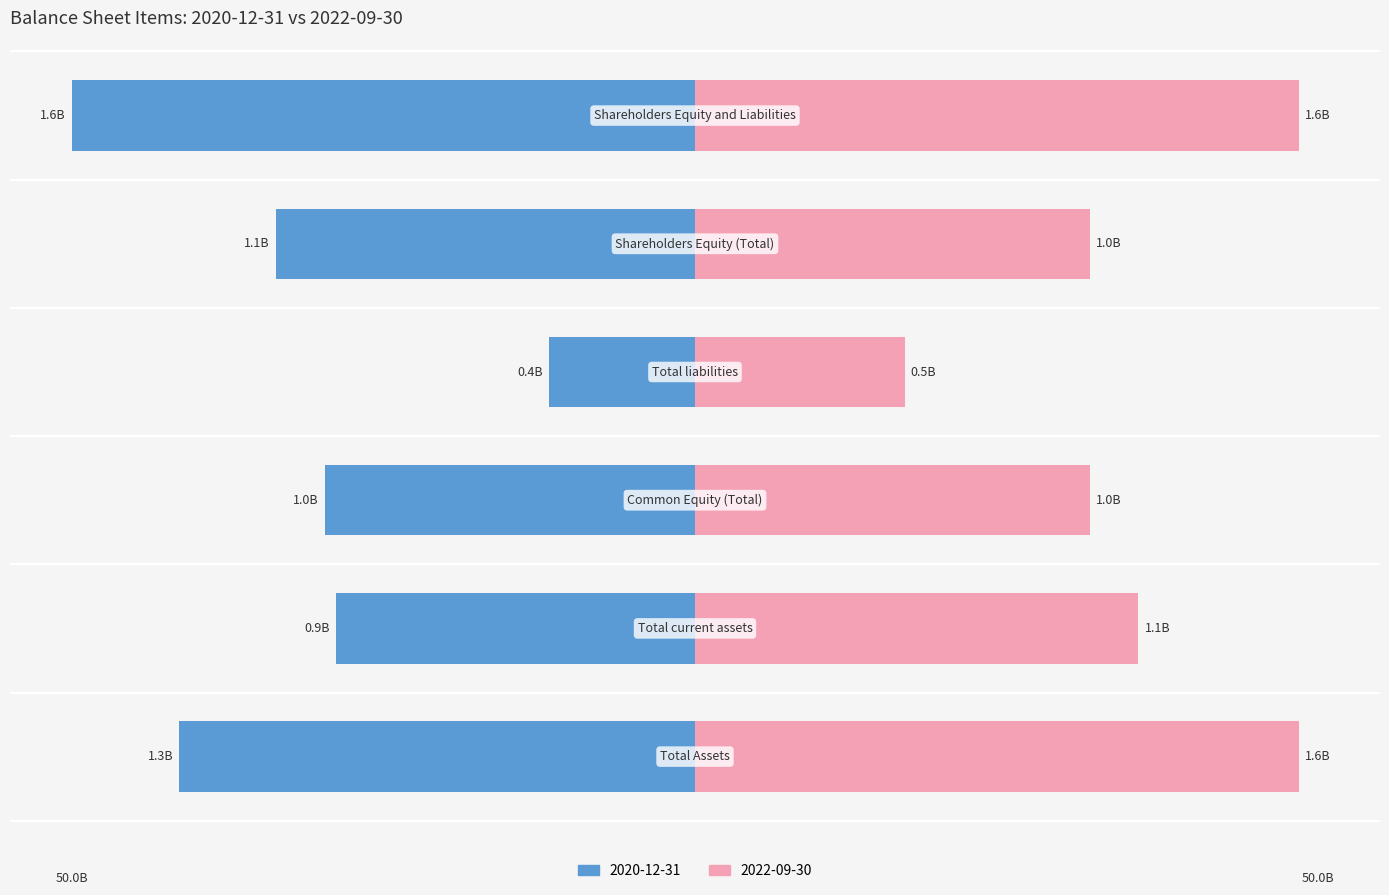

Which series has the largest range (max minus min)?

2020-12-31